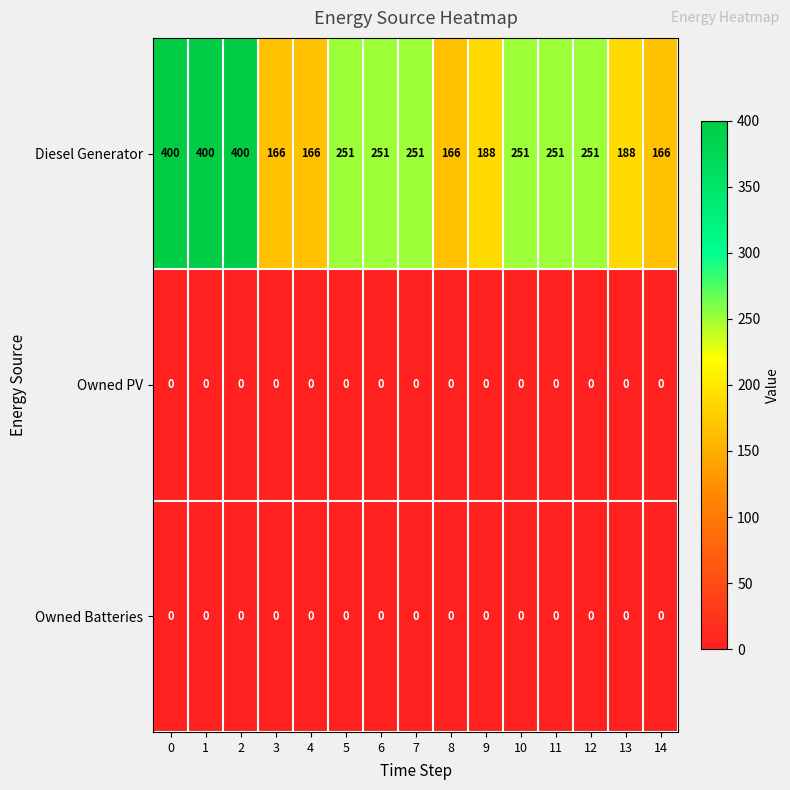

What is the average value of the Diesel Generator series?

250